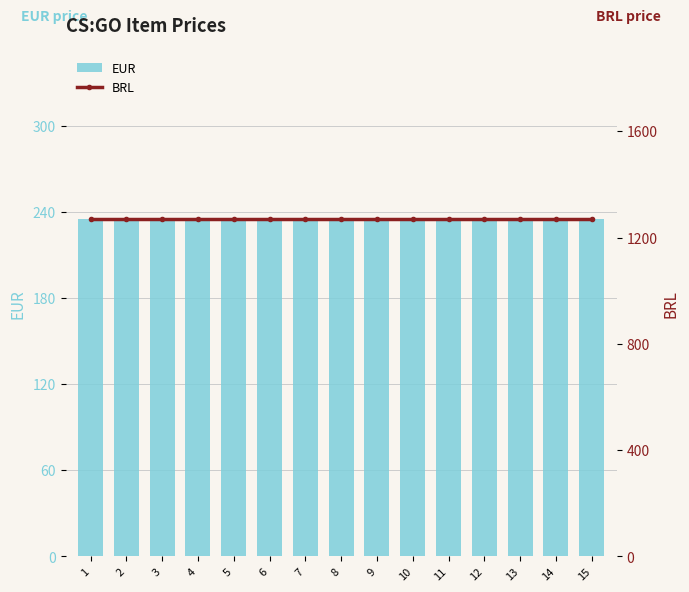

At which category is the sum across all series the highest?

1